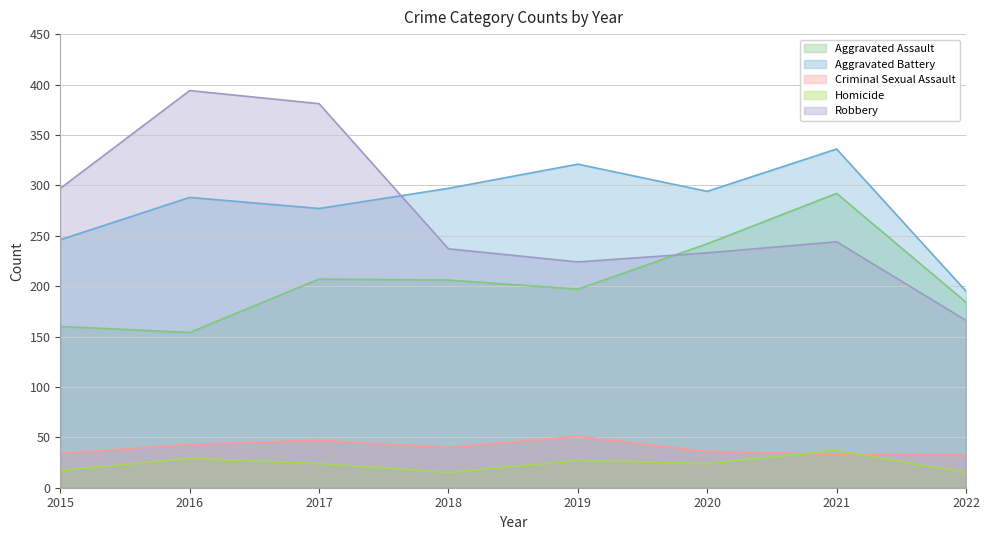

How many values in the Robbery series exceed 244?

3